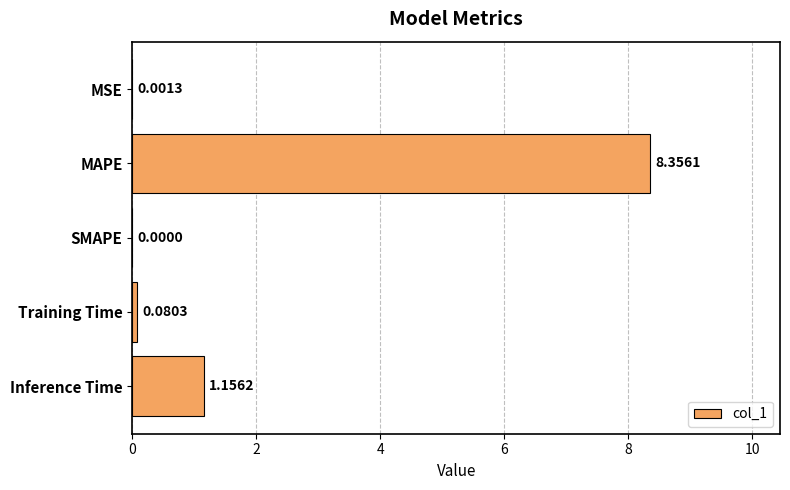

At which label is the value closest to 4?

Inference Time